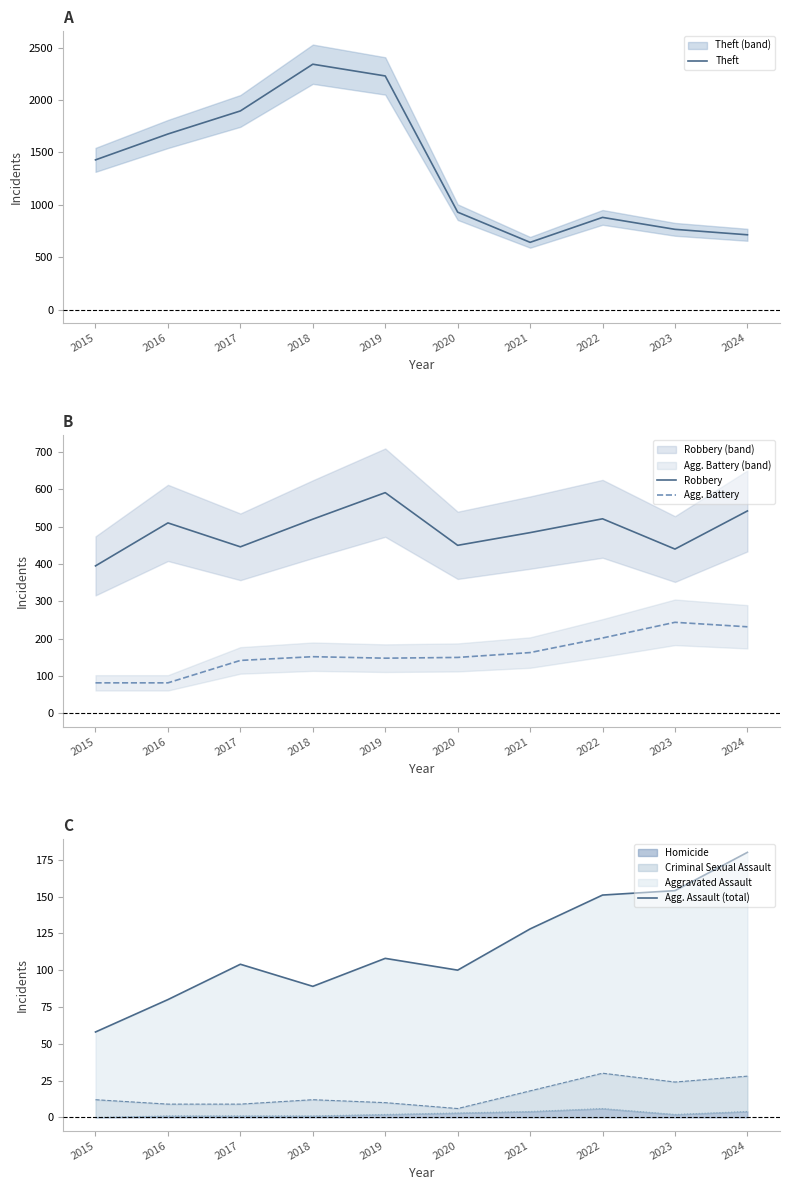

Which category has the lowest value in the Robbery series?

2015